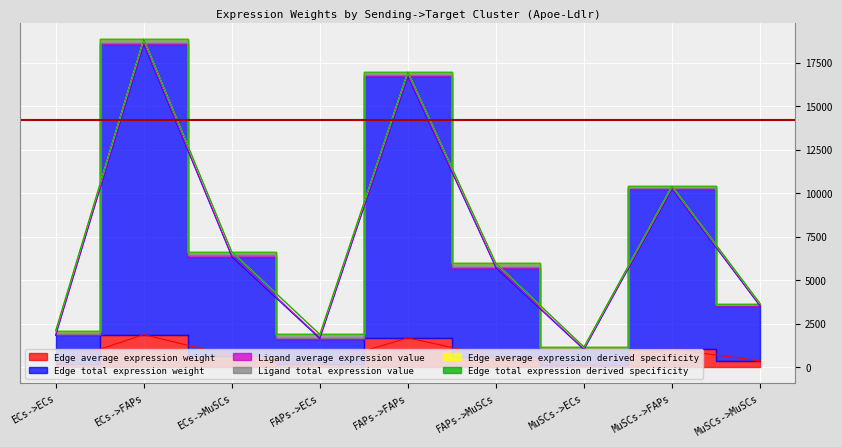

True or false: Edge total expression weight has more than 0 interior local peaks.

True